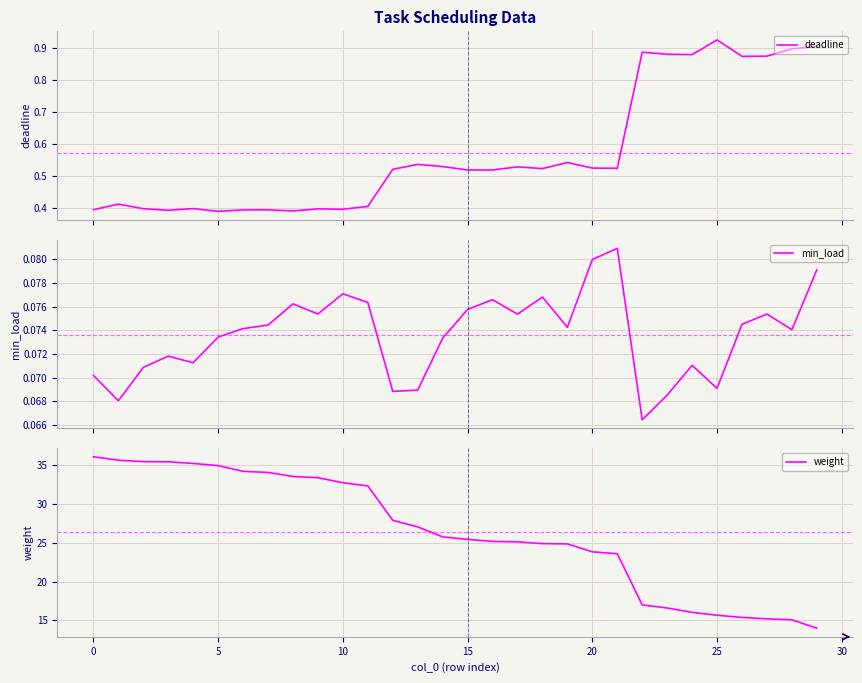

What is the maximum value for weight?

36.1